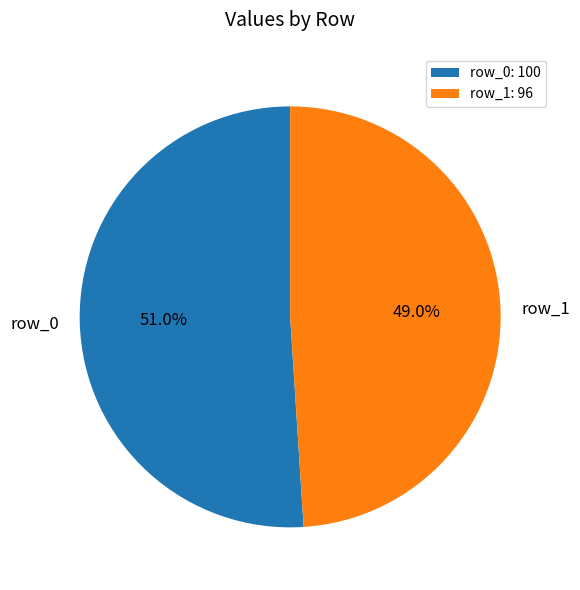

Is there any slice that represents more than half of the pie?

Yes